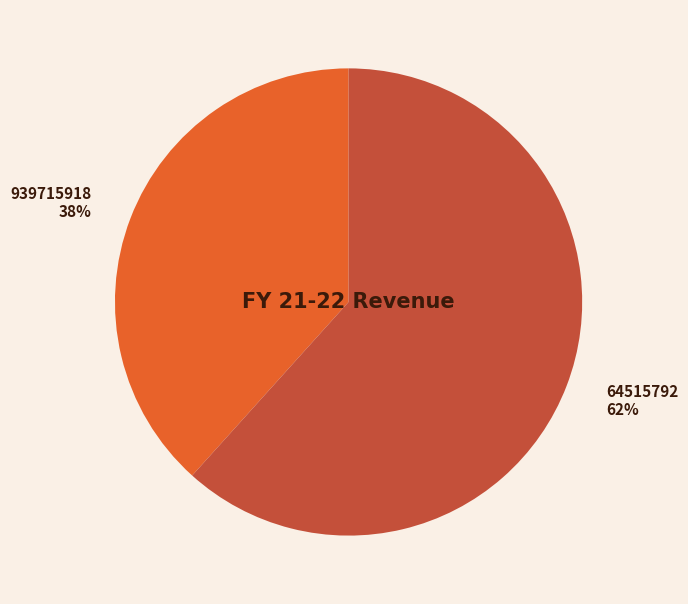

Between 939715918 and 64515792, which is larger?

64515792